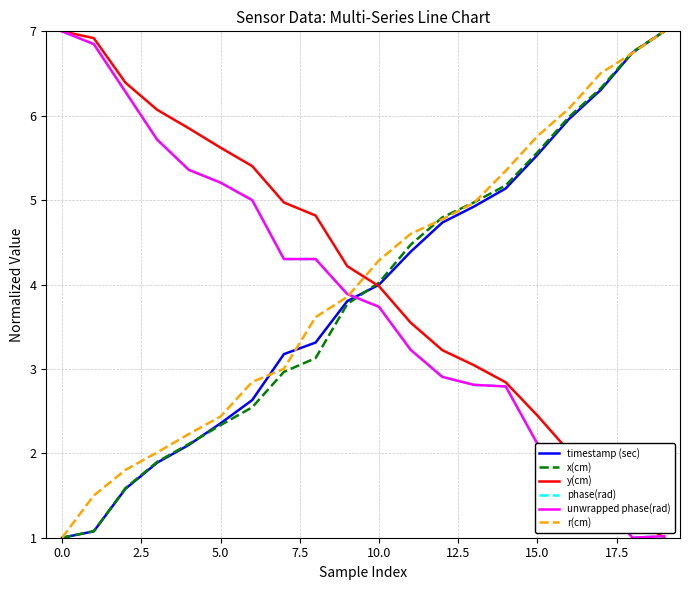

Which series has the largest total across all categories?

y(cm)